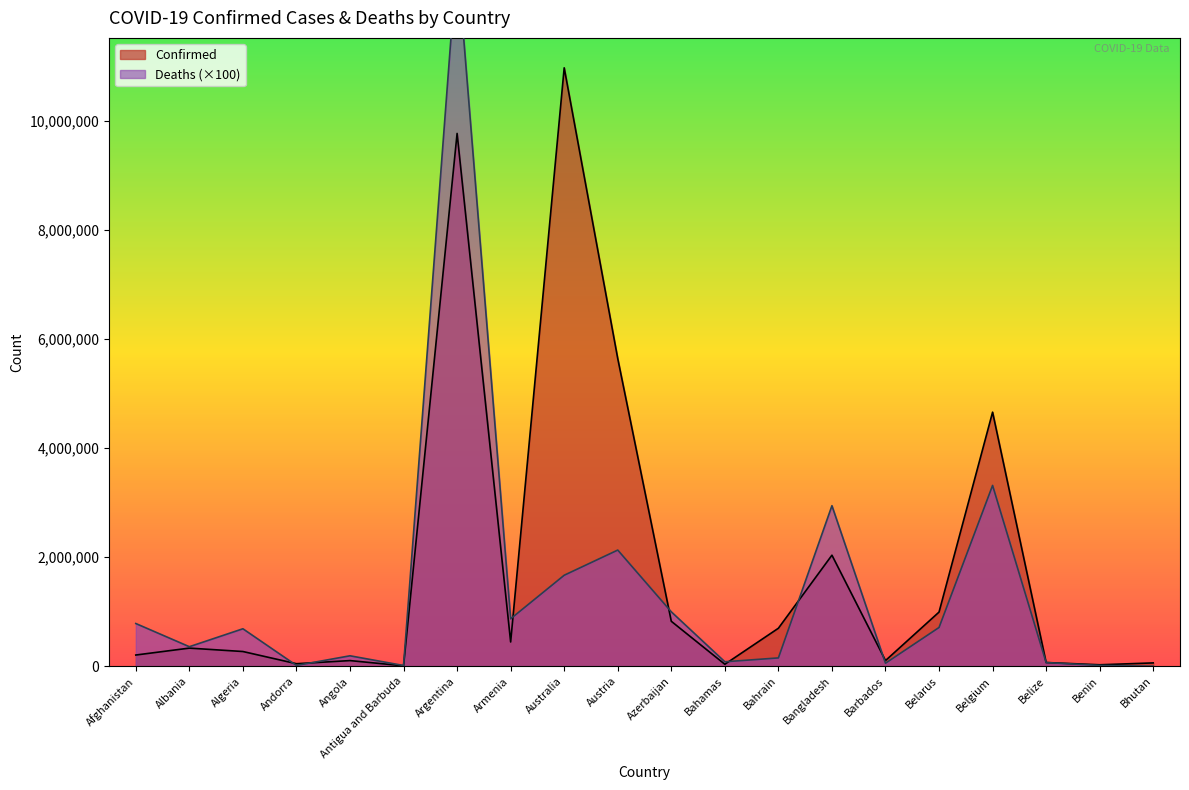

What is the difference between the Deaths values at Afghanistan and Argentina?

12219800